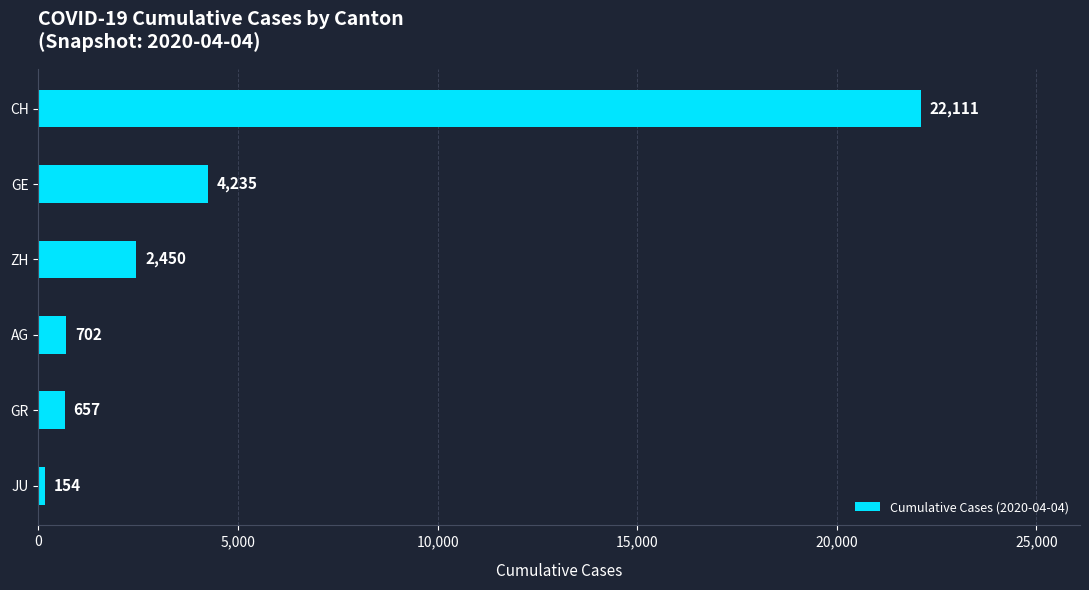

What is the difference between the values at ZH and JU?

2296